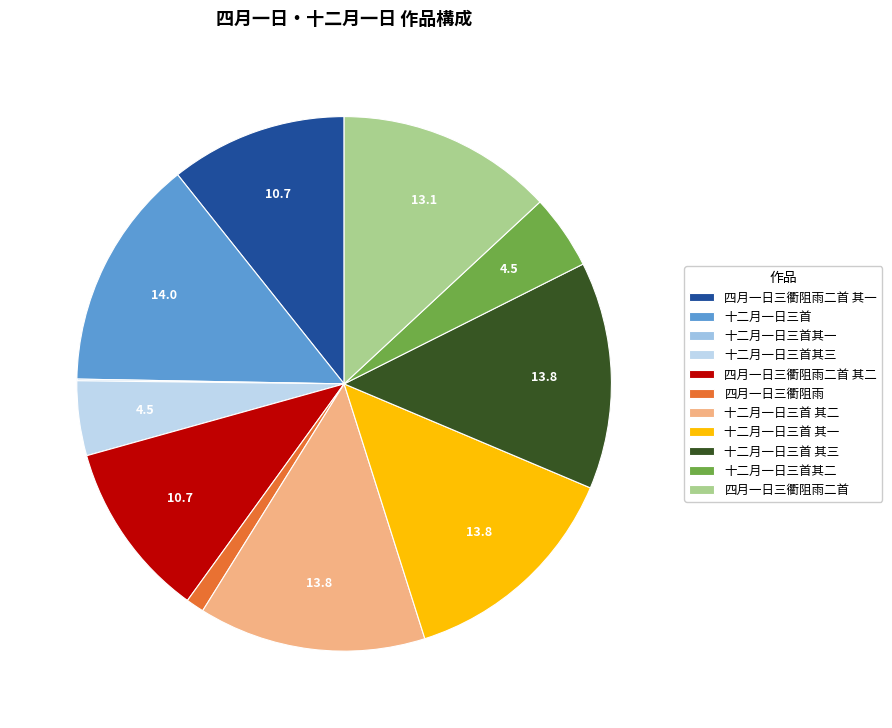

How many segments does this pie chart have?

11